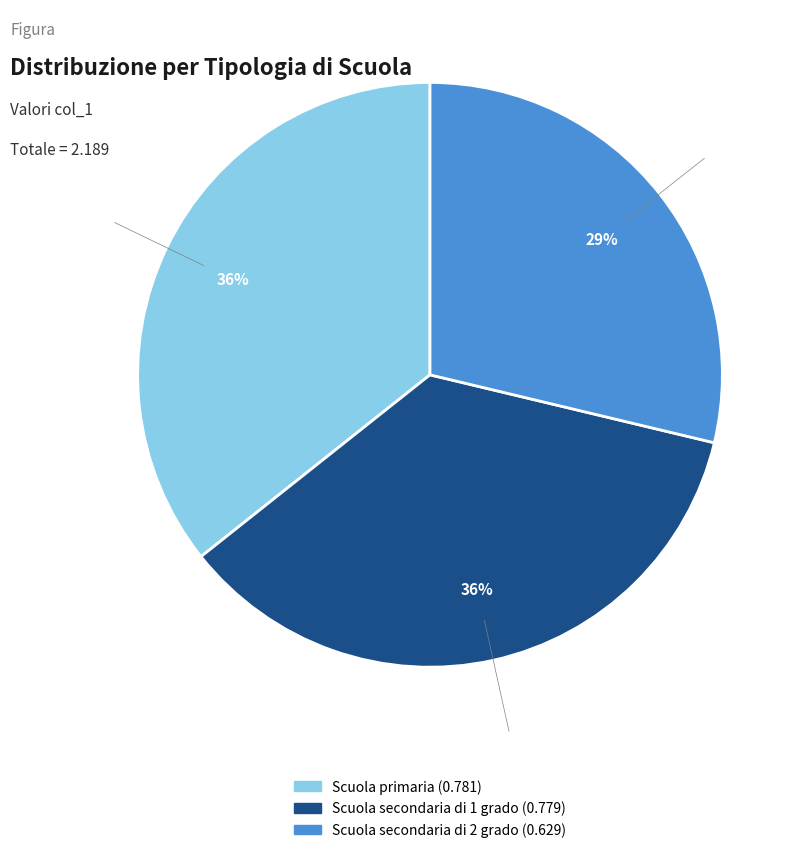

To the nearest percent, what percentage of the pie is Scuola primaria?

36%